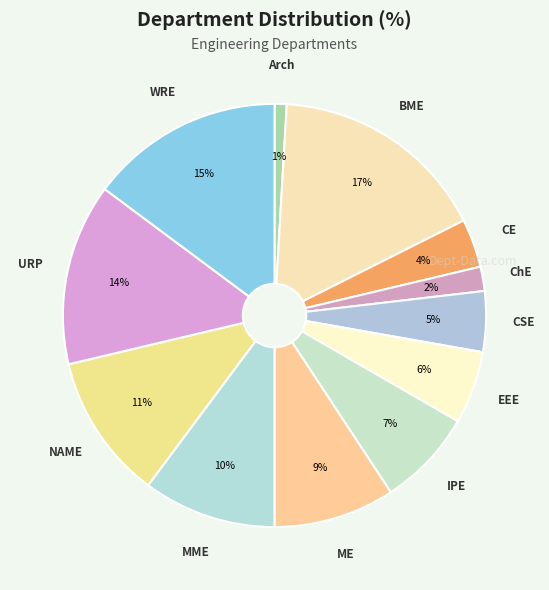

Count the number of slices in the pie.

12